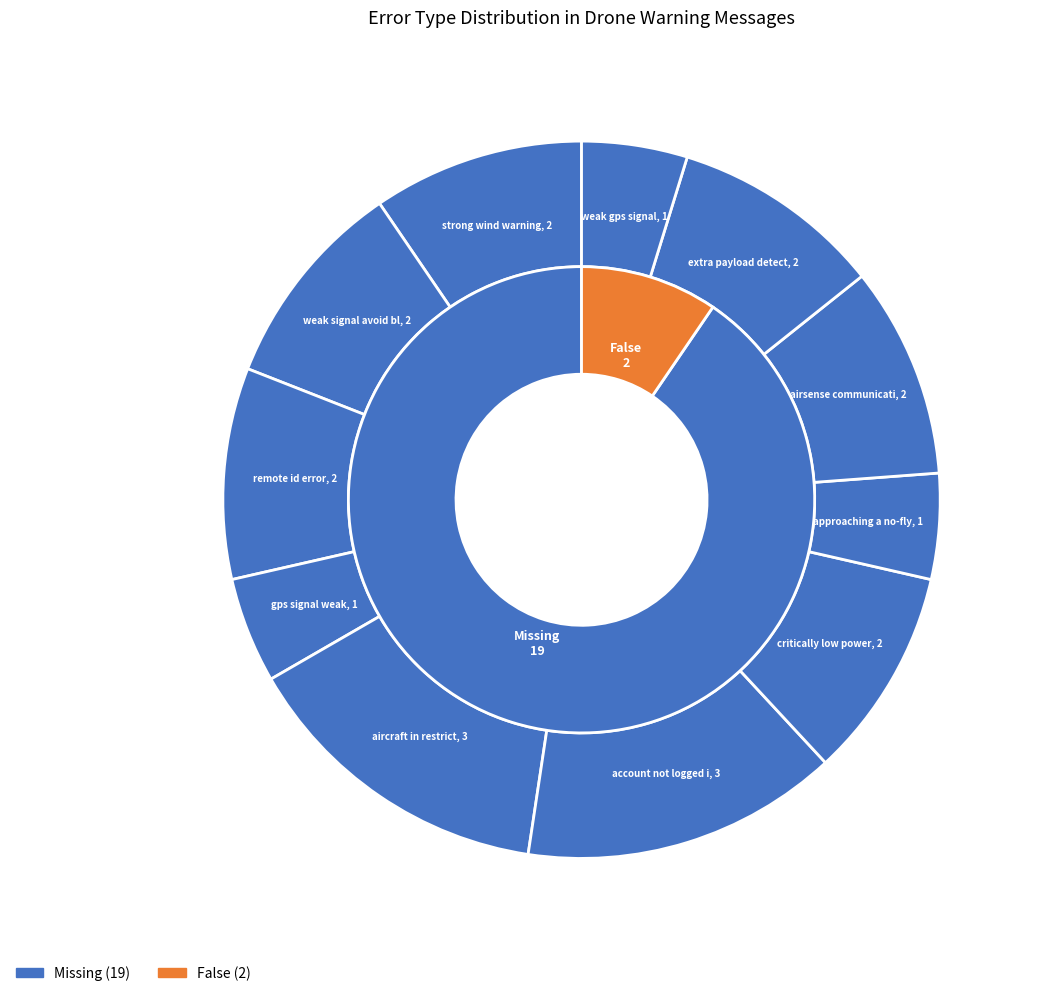

Does any single category account for the majority?

No